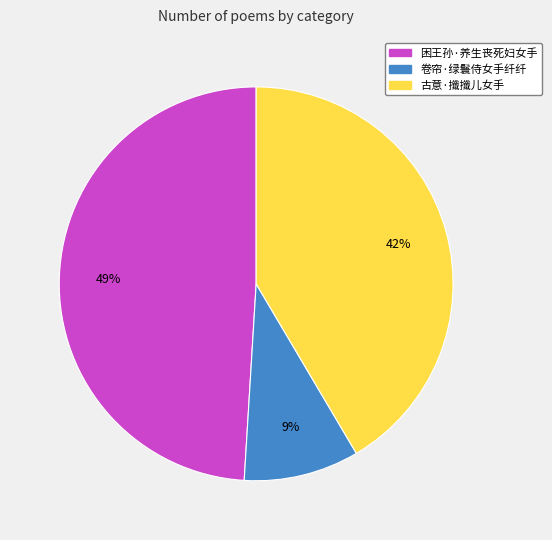

Which category has the biggest portion of the pie?

困王孙·养生丧死妇女手